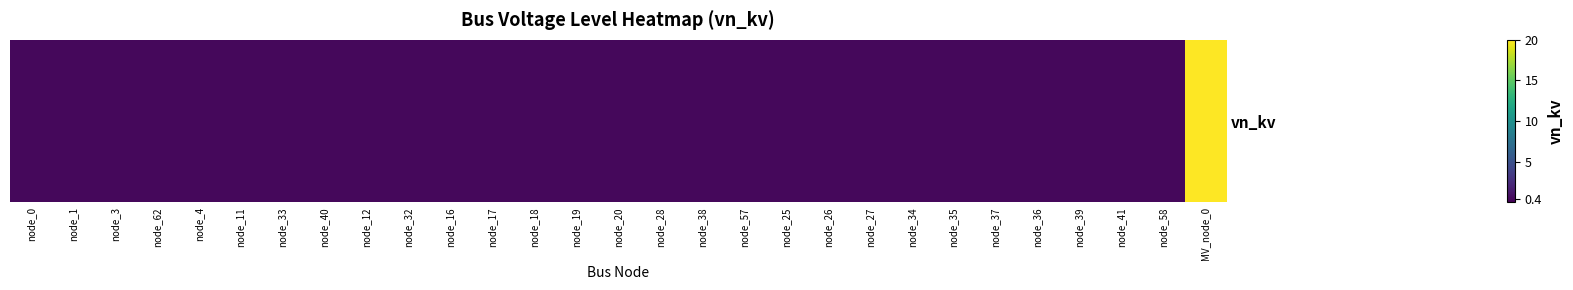

True or false: the data shows 0.4 at node_34.

True